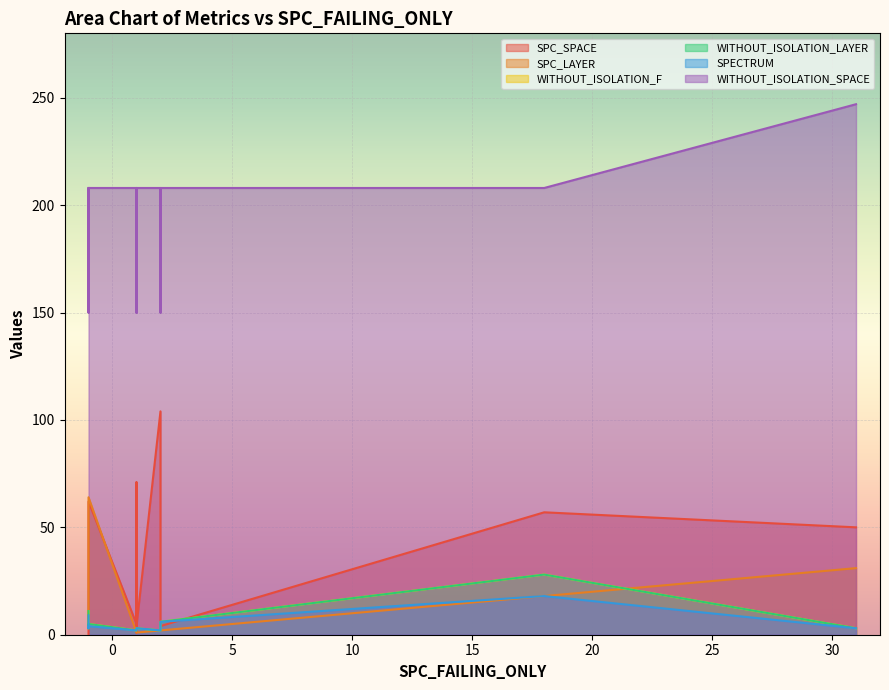

How many times do SPC_SPACE and WITHOUT_ISOLATION_LAYER cross each other?

5